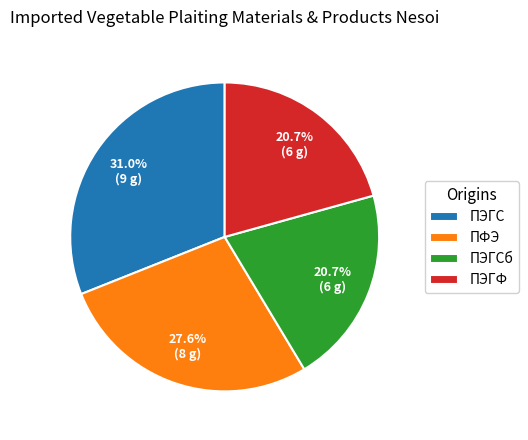

Do ПЭГС and ПЭГФ together represent more than half of the pie?

Yes